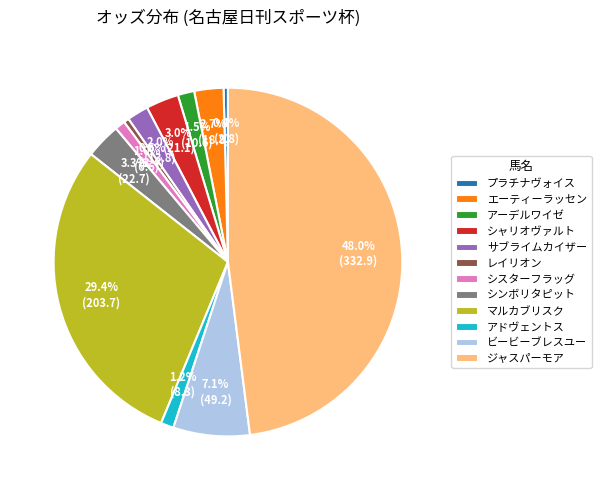

To the nearest percent, what portion does ビービーブレスユー represent?

7%